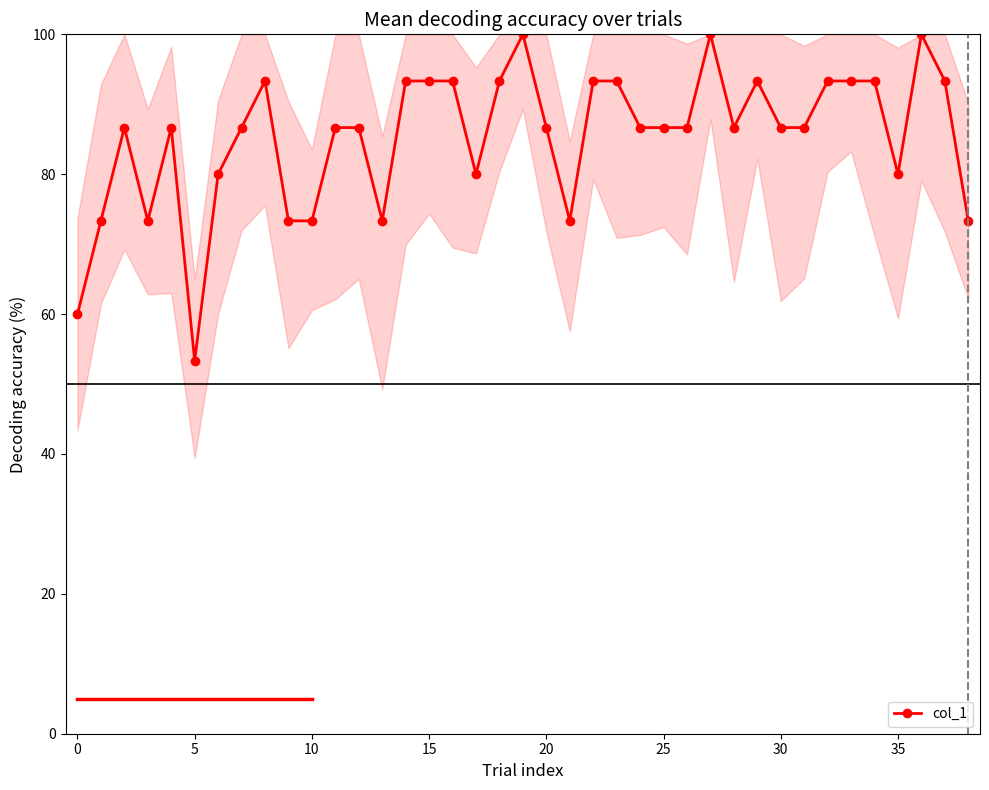

What is the value of the 22nd point from the left?

73.3